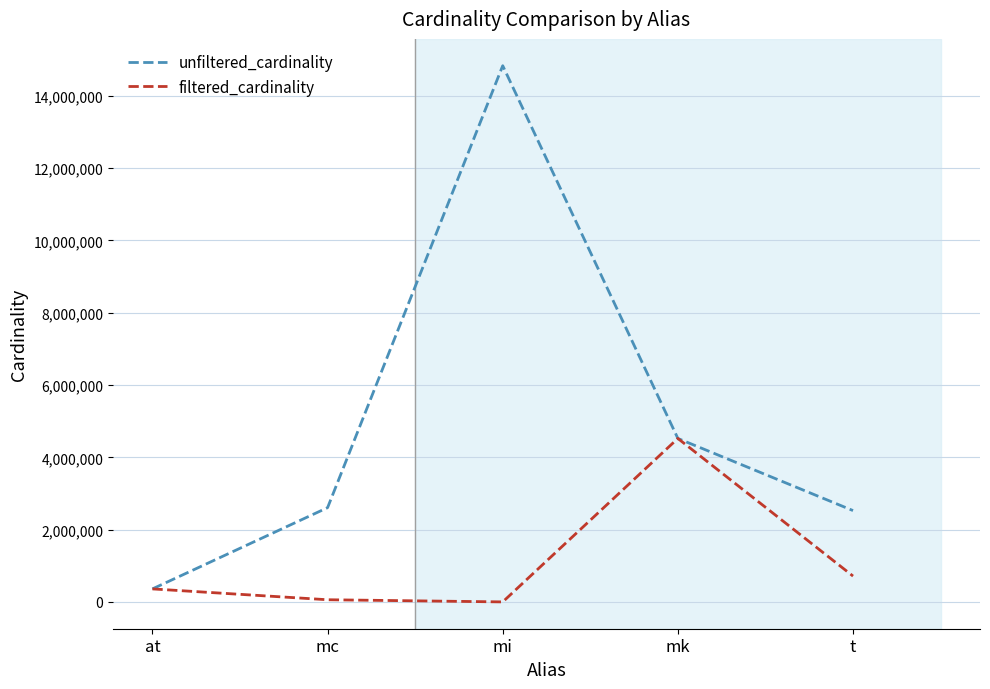

Which series changed the most between mk and t?

filtered_cardinality